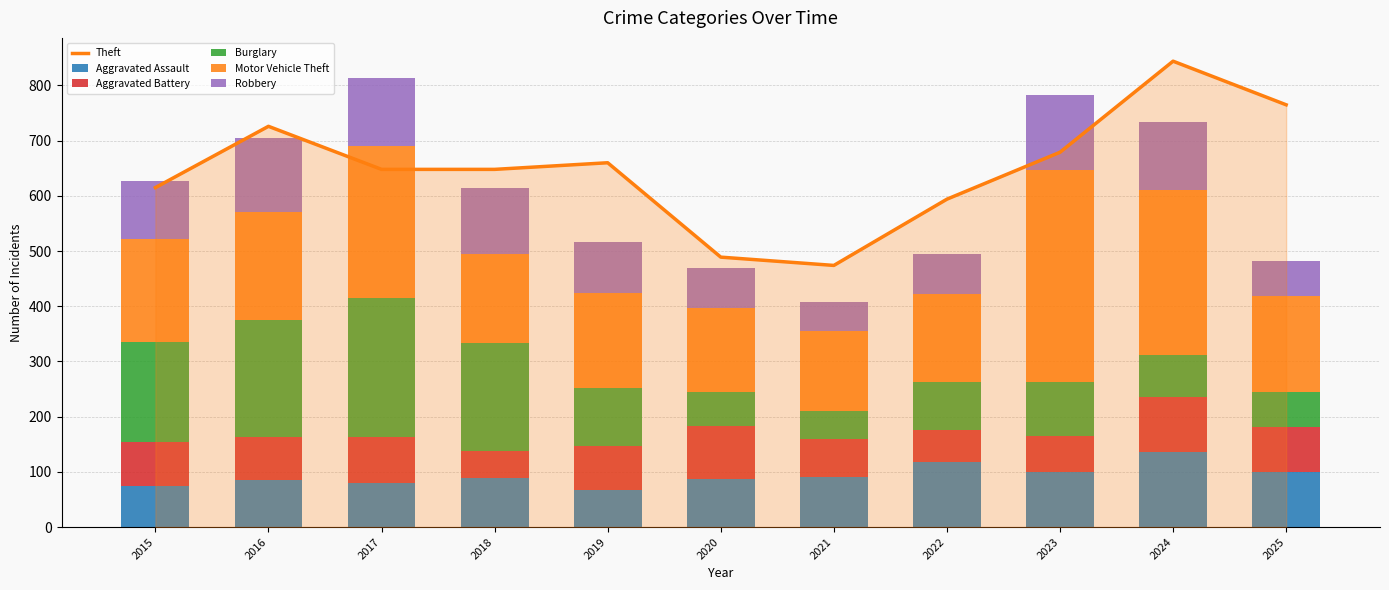

Which has a higher value, 2024 or 2022?

2024